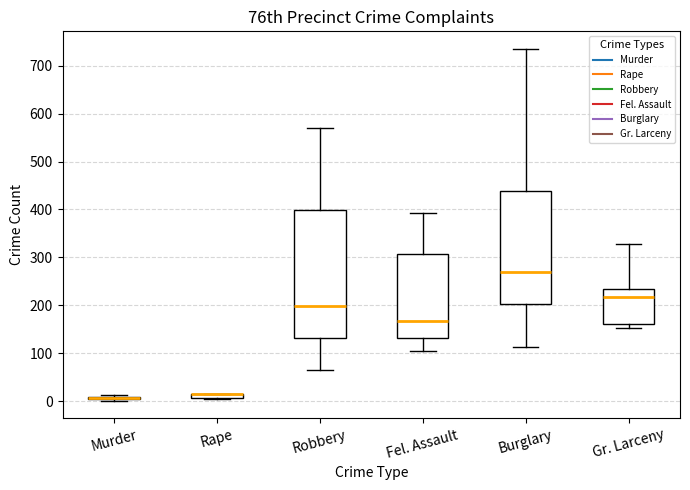

Which box is the tallest, from its lower edge to its upper edge?

Robbery